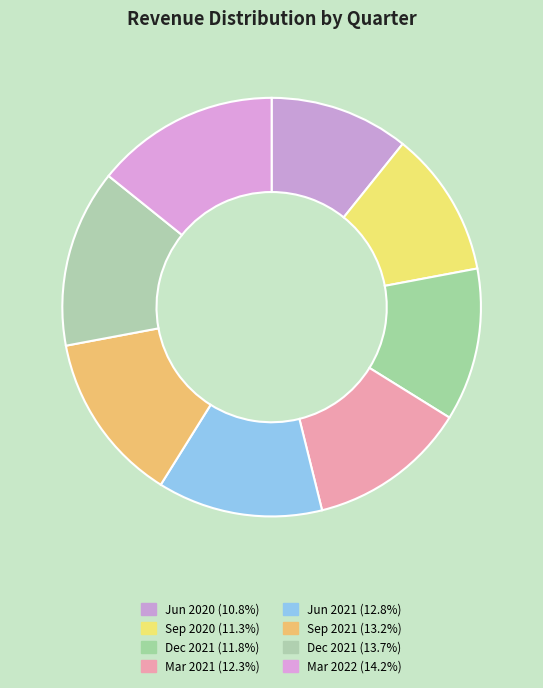

Count the number of slices in the pie.

8